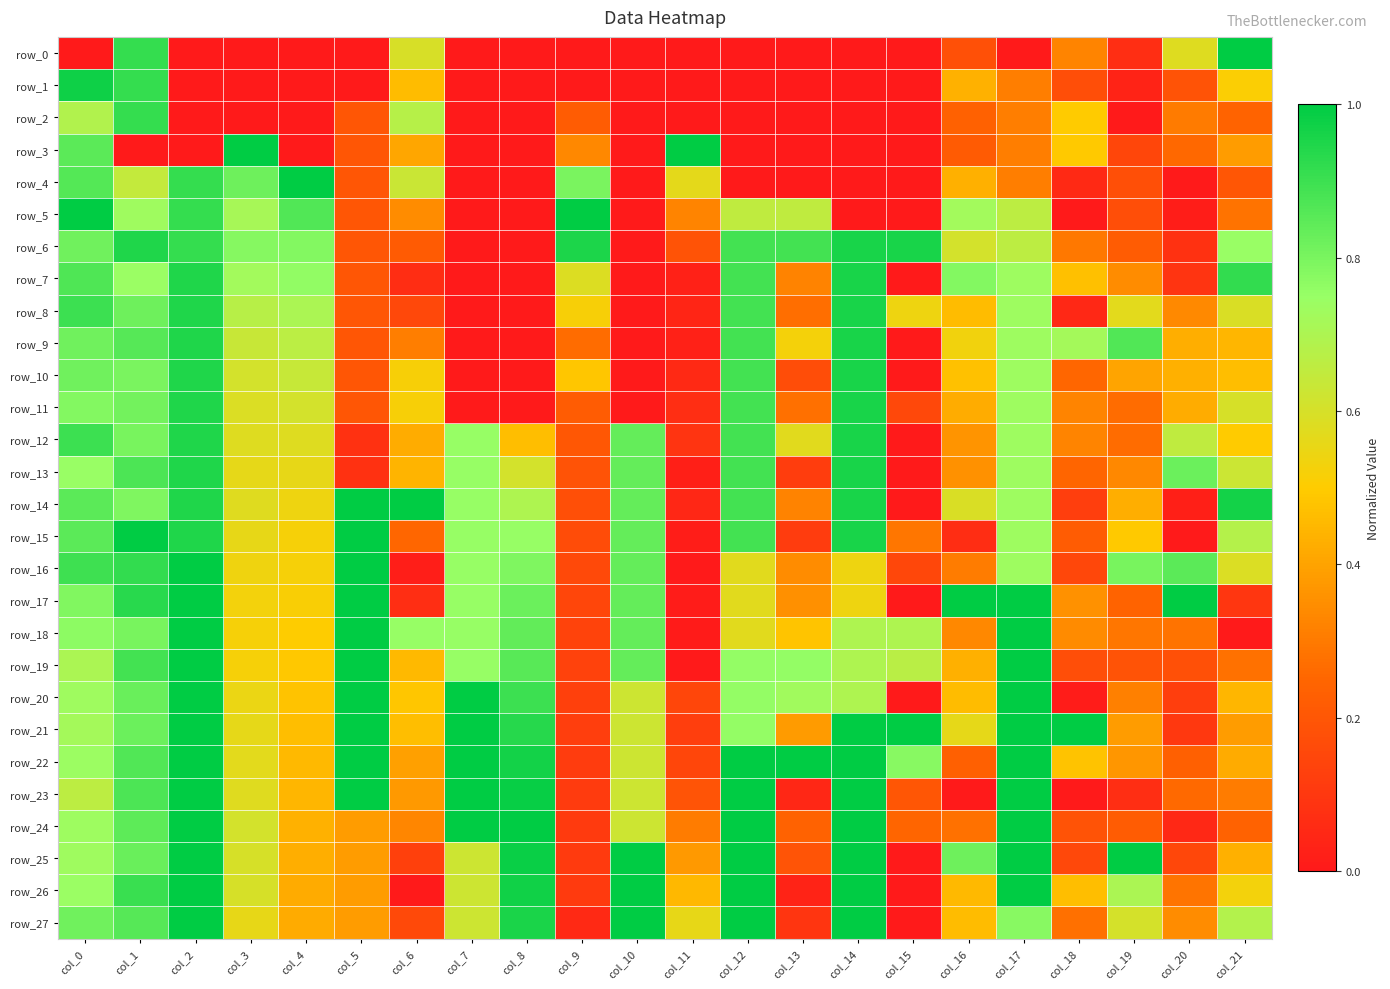

Is it true that row_11 equals 0.1 at col_5?

False